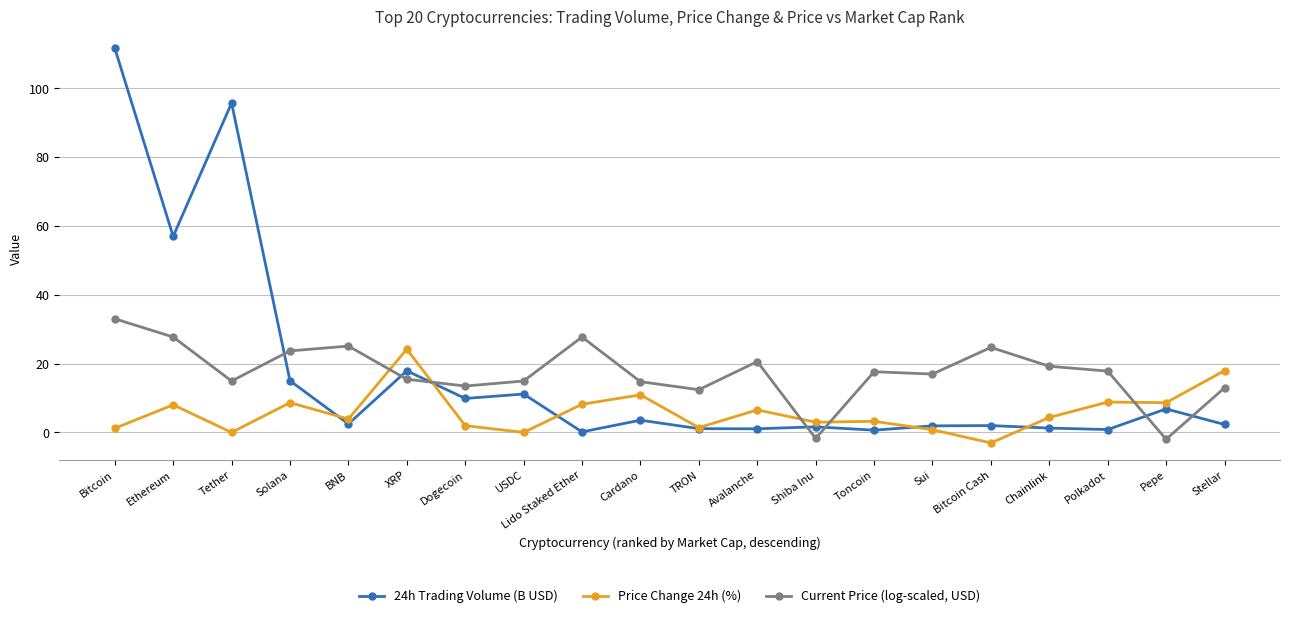

Rank the series at Solana from highest to lowest value.

Current Price (log-scaled, USD), 24h Trading Volume (B USD), Price Change 24h (%)